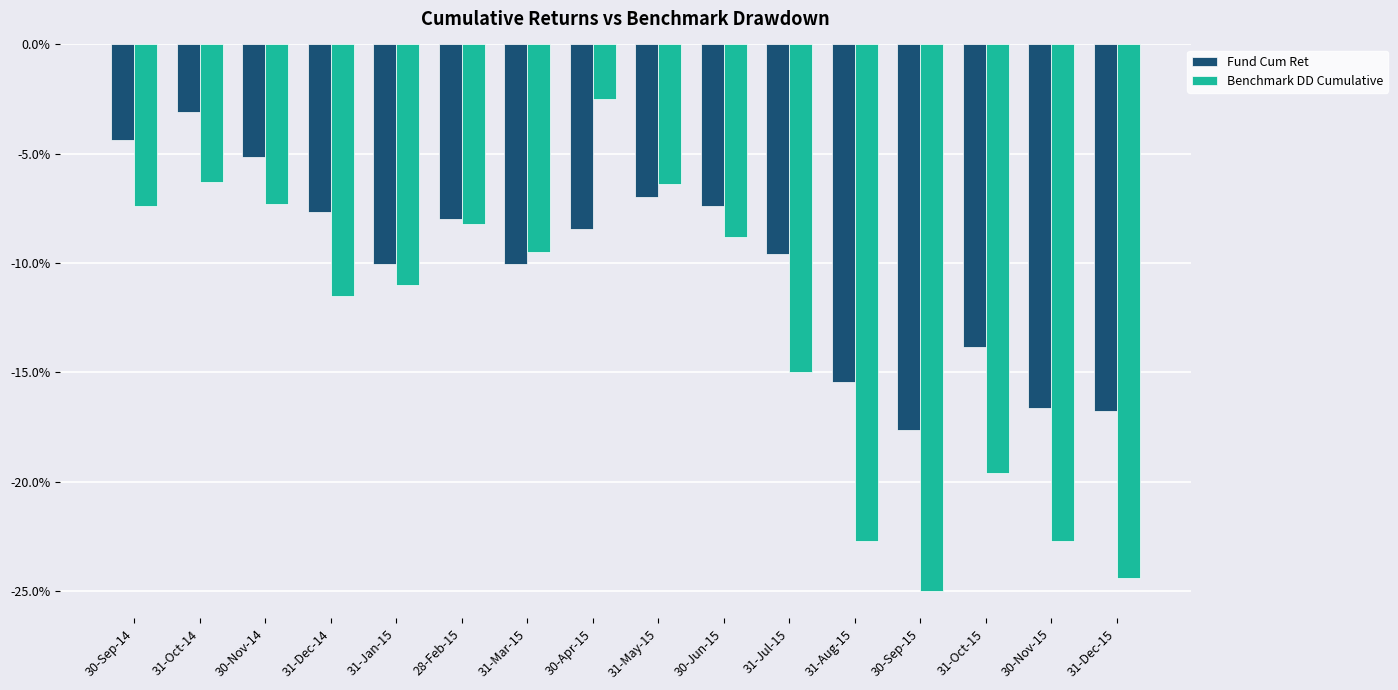

What are all the series names shown in the legend?

Fund Cum Ret, Benchmark DD Cumulative